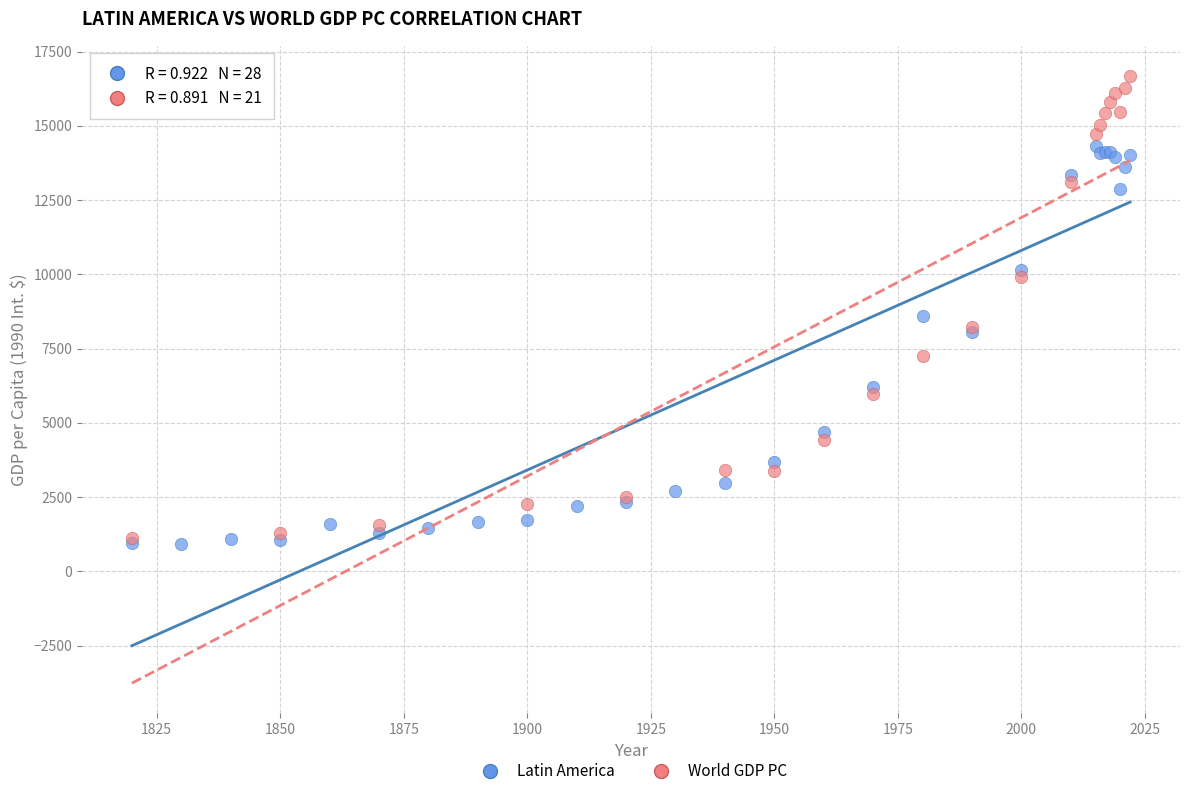

Which series has the widest spread of Y values?

World GDP PC